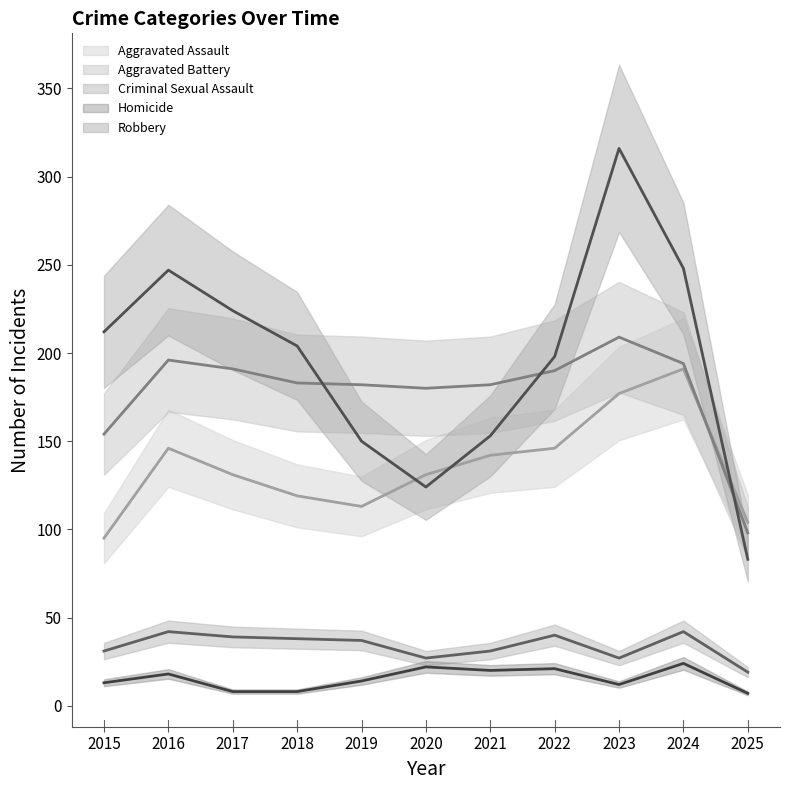

What is the highest value of the Robbery series?

316